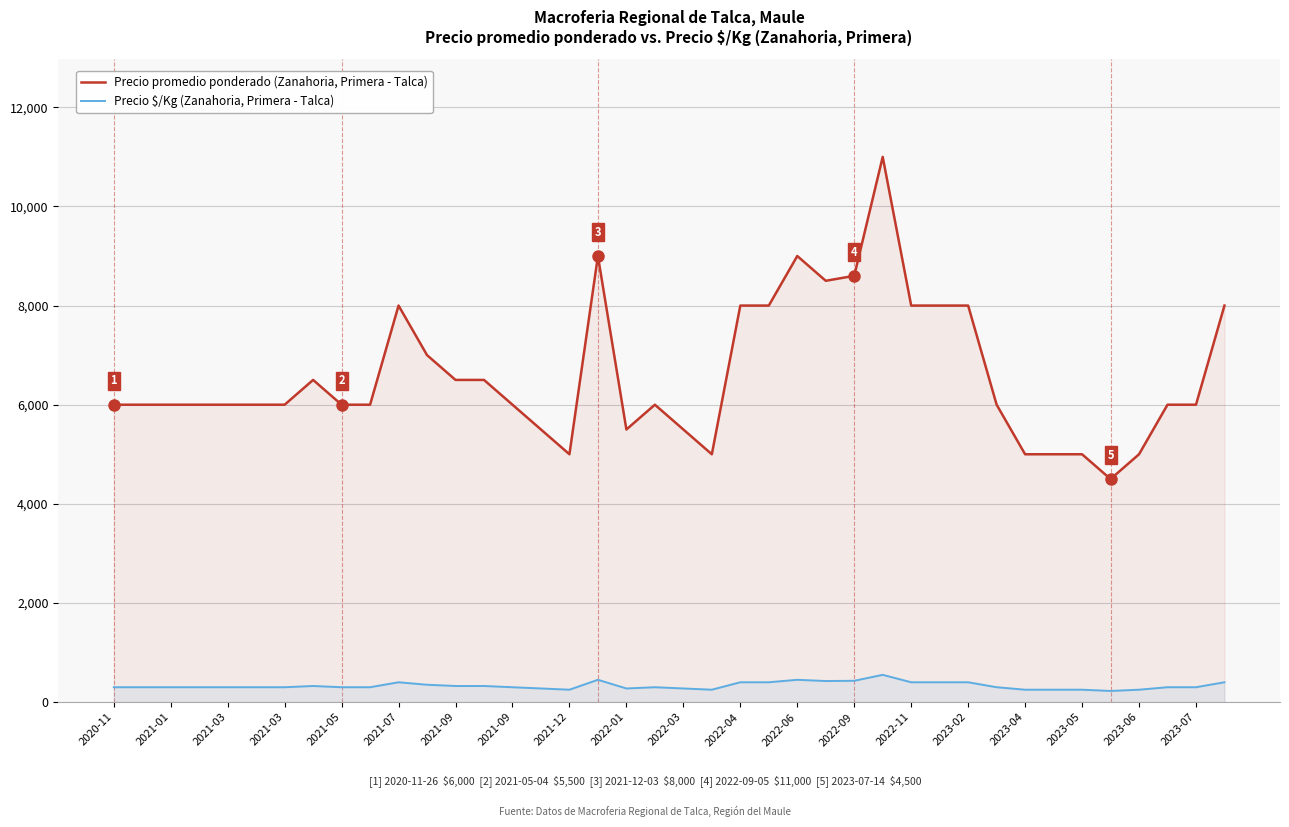

What is the sum of the Precio promedio ponderado (Zanahoria, Primera - Talca) values at 30 and 2022-09?

14500